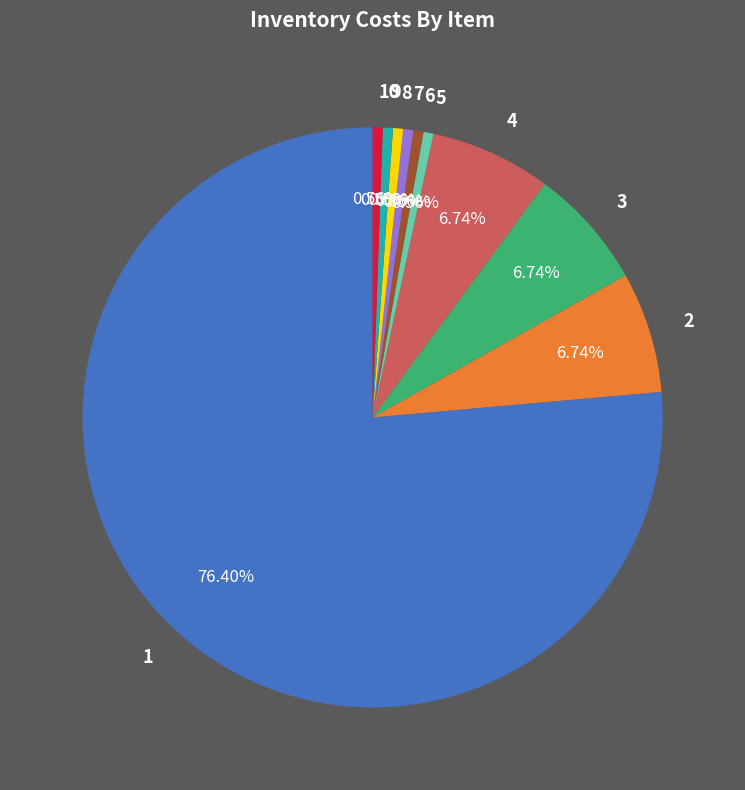

To the nearest percent, what is the average slice percentage?

10%